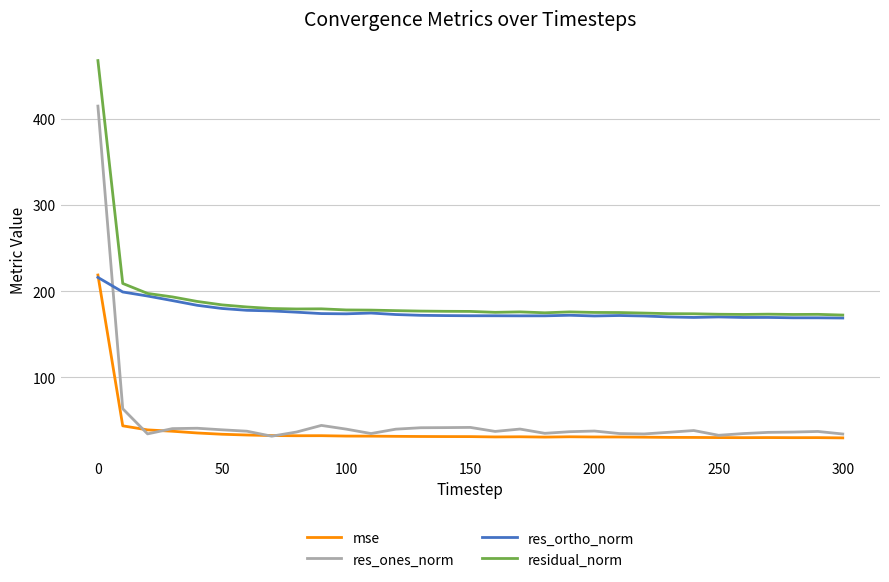

What is the minimum value shown in the chart?

29.7